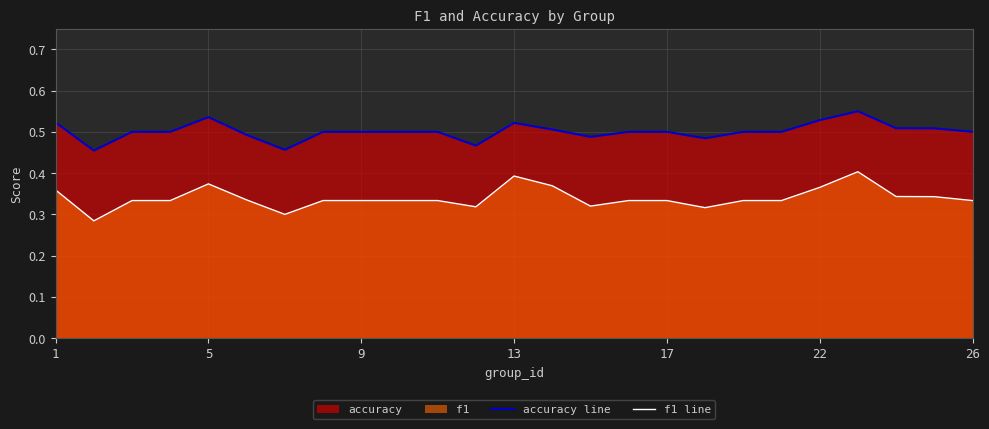

List the series in order of their overall mean, lowest first.

f1 line, accuracy line